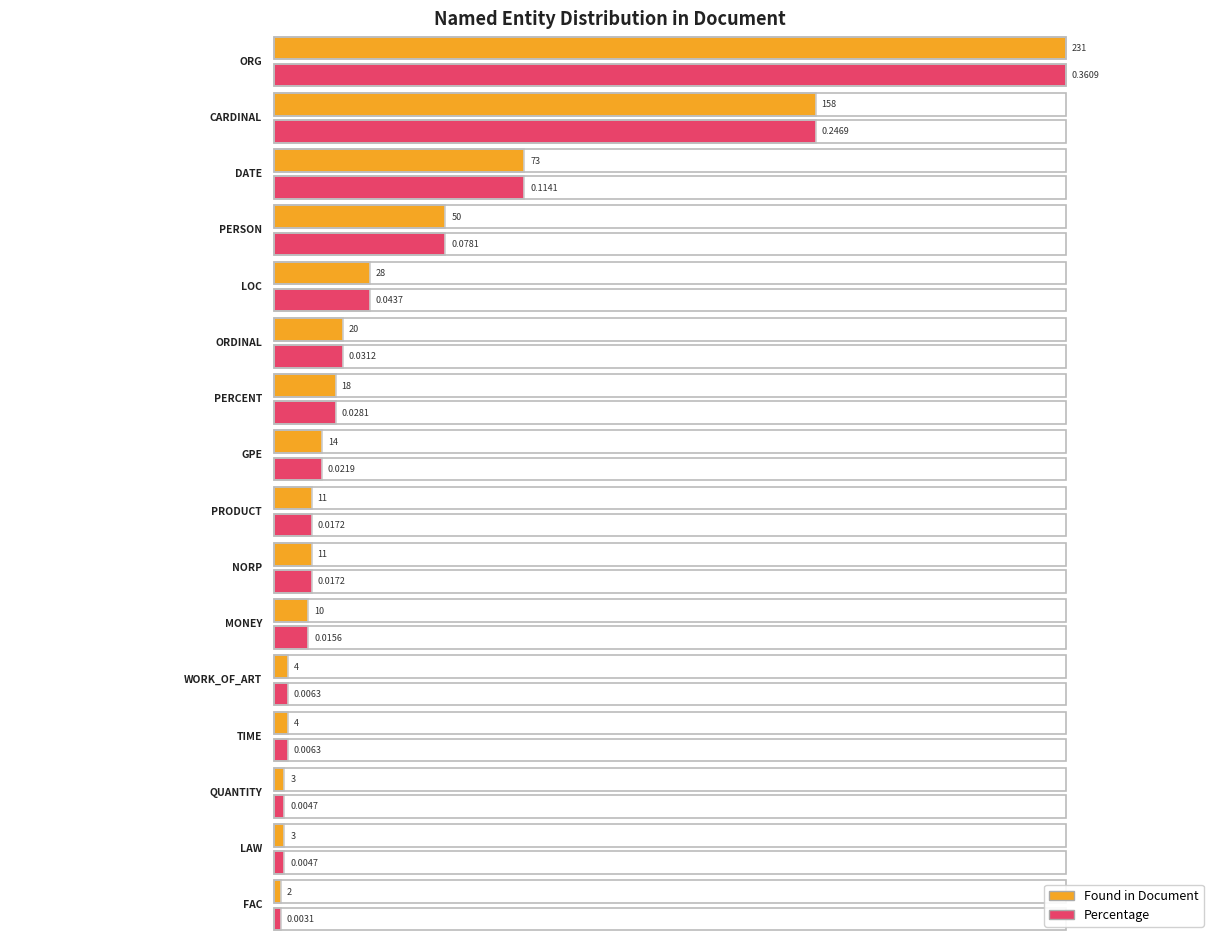

Reading left to right, what are all the values shown in this chart?

Found in Document: ORG=231.0	CARDINAL=158.0	DATE=73.0	PERSON=50.0	LOC=28.0	ORDINAL=20.0	PERCENT=18.0	GPE=14.0	PRODUCT=11.0	NORP=11.0	MONEY=10.0	WORK_OF_ART=4.0	TIME=4.0	QUANTITY=3.0	LAW=3.0	FAC=2.0
Percentage: ORG=0.4	CARDINAL=0.2	DATE=0.1	PERSON=0.1	LOC=0.0	ORDINAL=0.0	PERCENT=0.0	GPE=0.0	PRODUCT=0.0	NORP=0.0	MONEY=0.0	WORK_OF_ART=0.0	TIME=0.0	QUANTITY=0.0	LAW=0.0	FAC=0.0